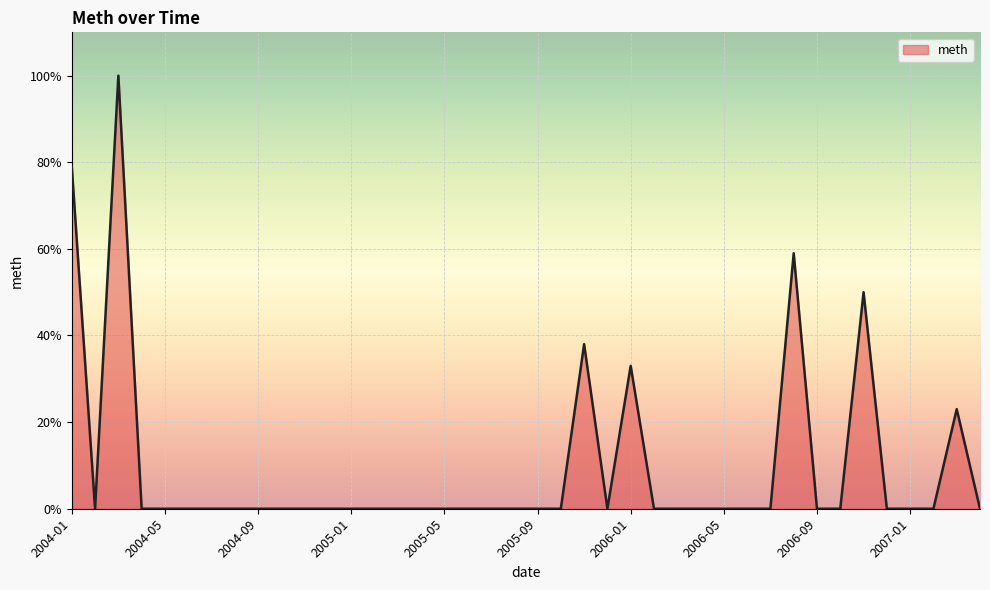

Count the number of categories in the chart.

40